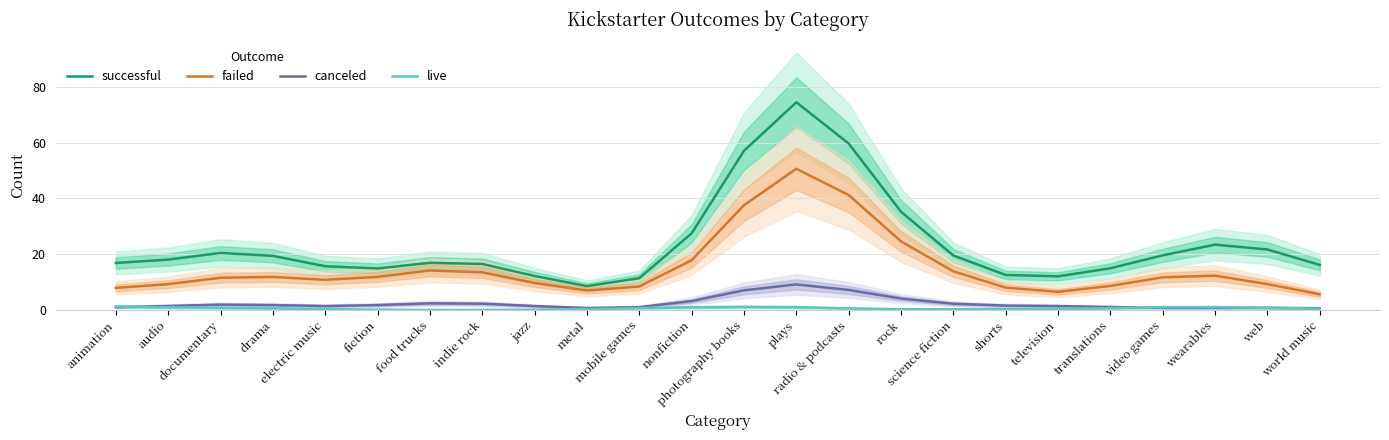

How many data points in failed are above 11?

13